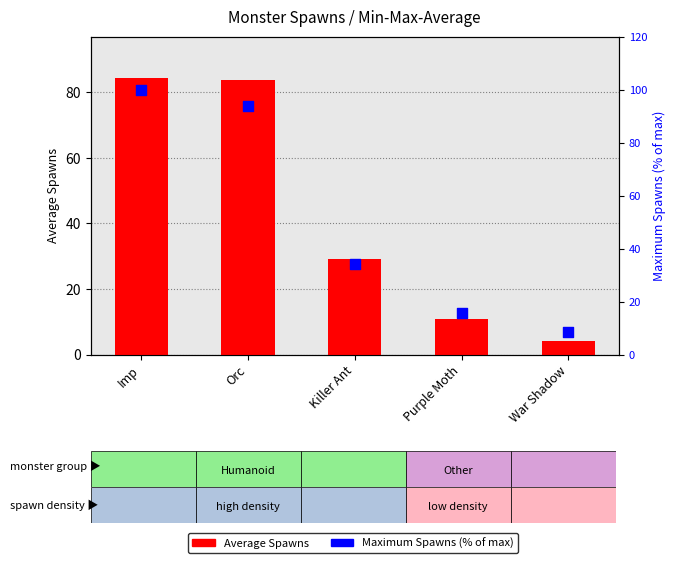

Which series has the largest total across all categories?

Maximum Spawns (% of max)